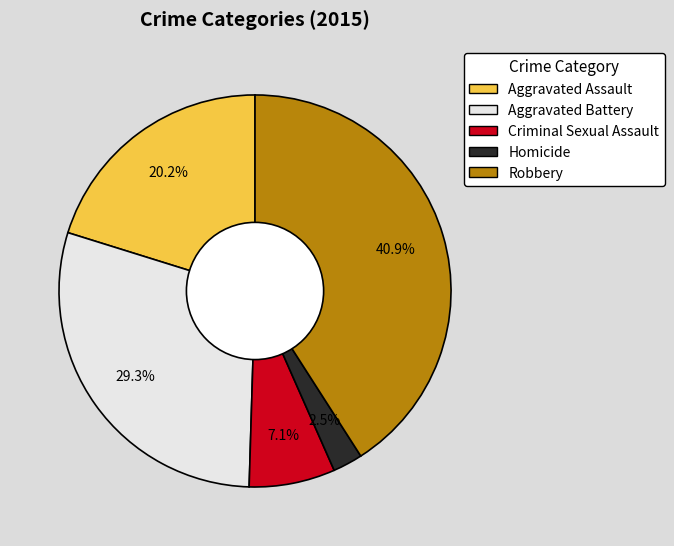

Which slice is the smallest?

Homicide